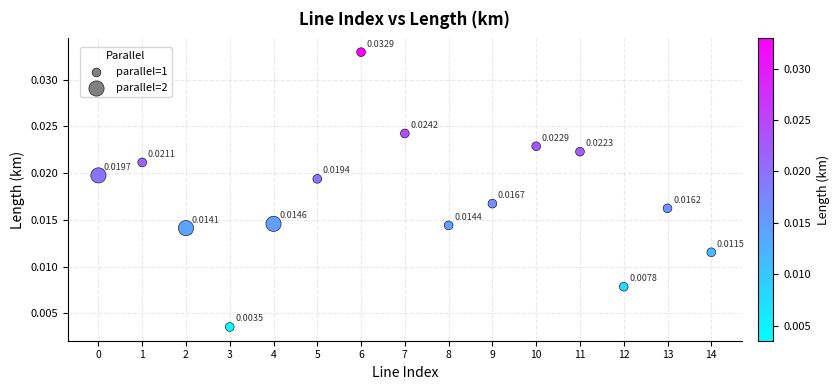

Count the number of points in this scatter plot.

15